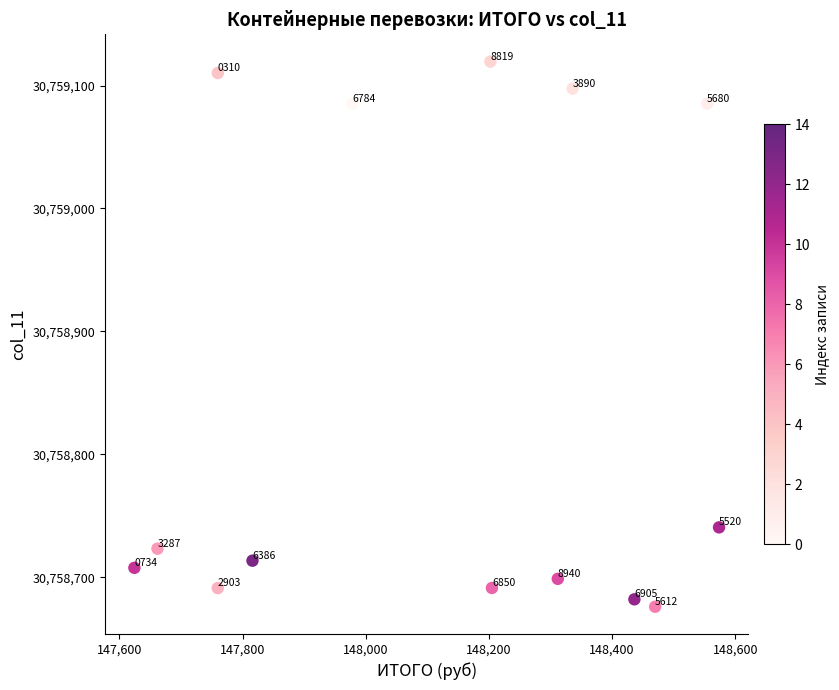

What Y value in the scatter plot is closest to 30758897?

30758740.5